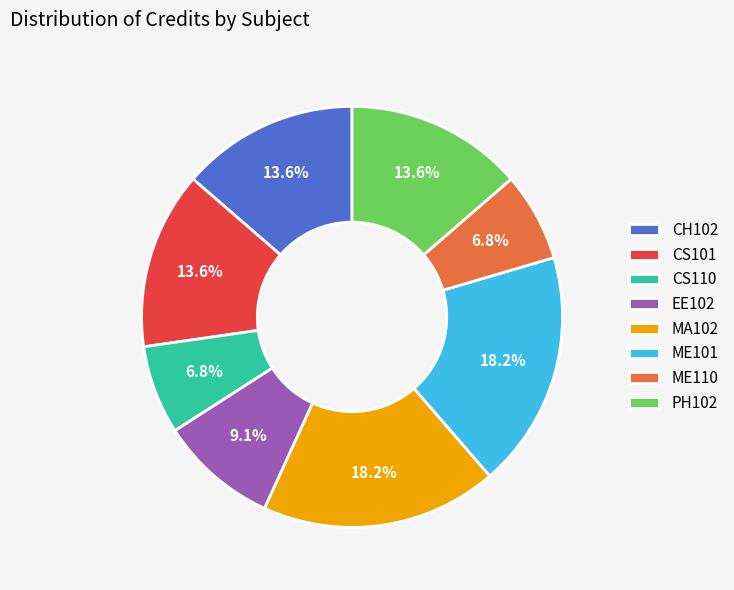

How many slices are in this pie chart?

8